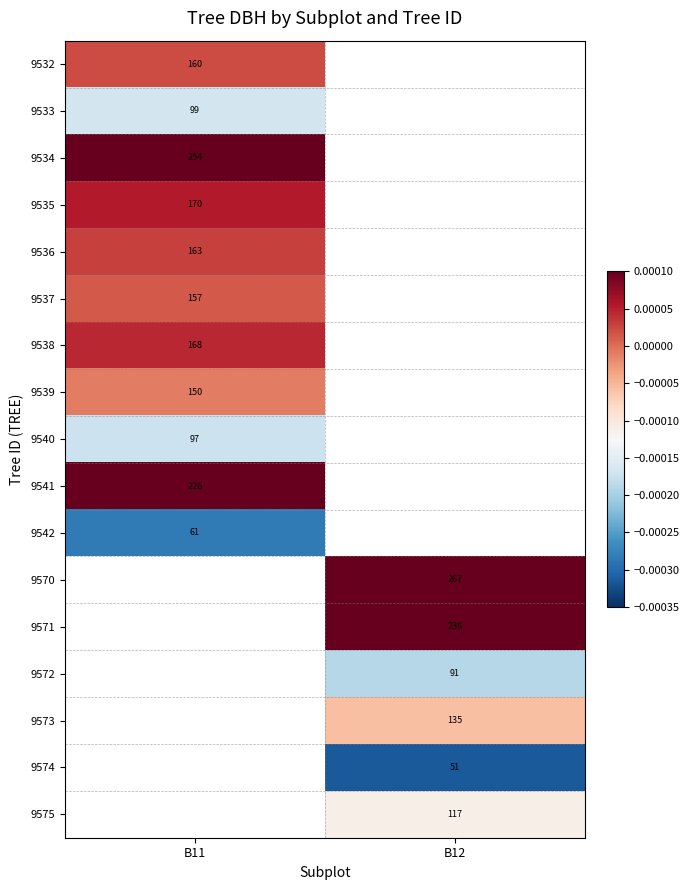

The value of 9535 at B11 is 170.0. True or false?

True